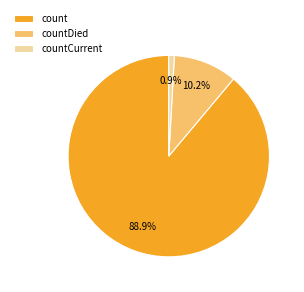

What portion of the pie excludes countDied?

89.8%